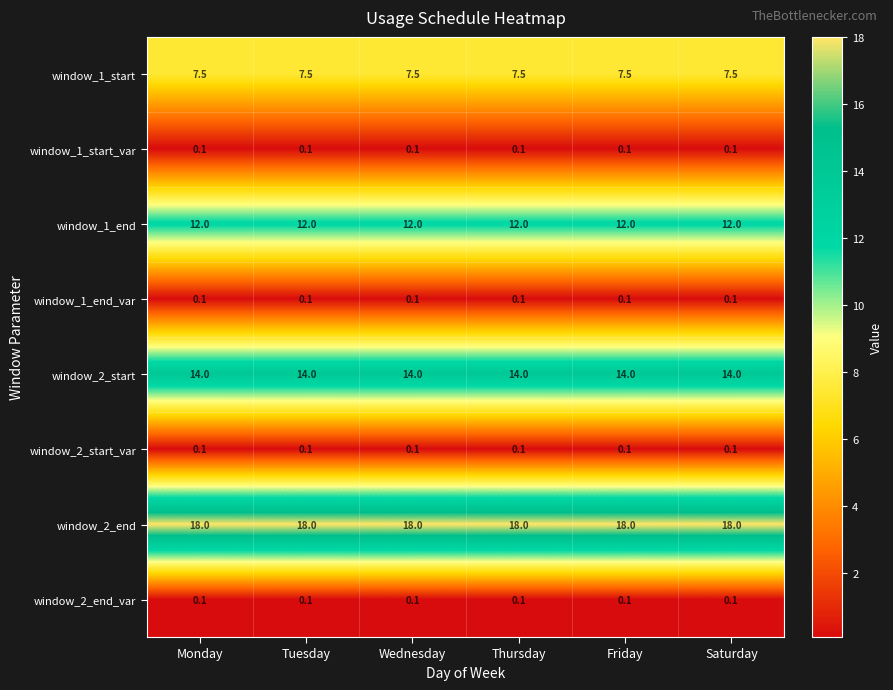

What is the approximate value of window_2_start at Monday?

14.0